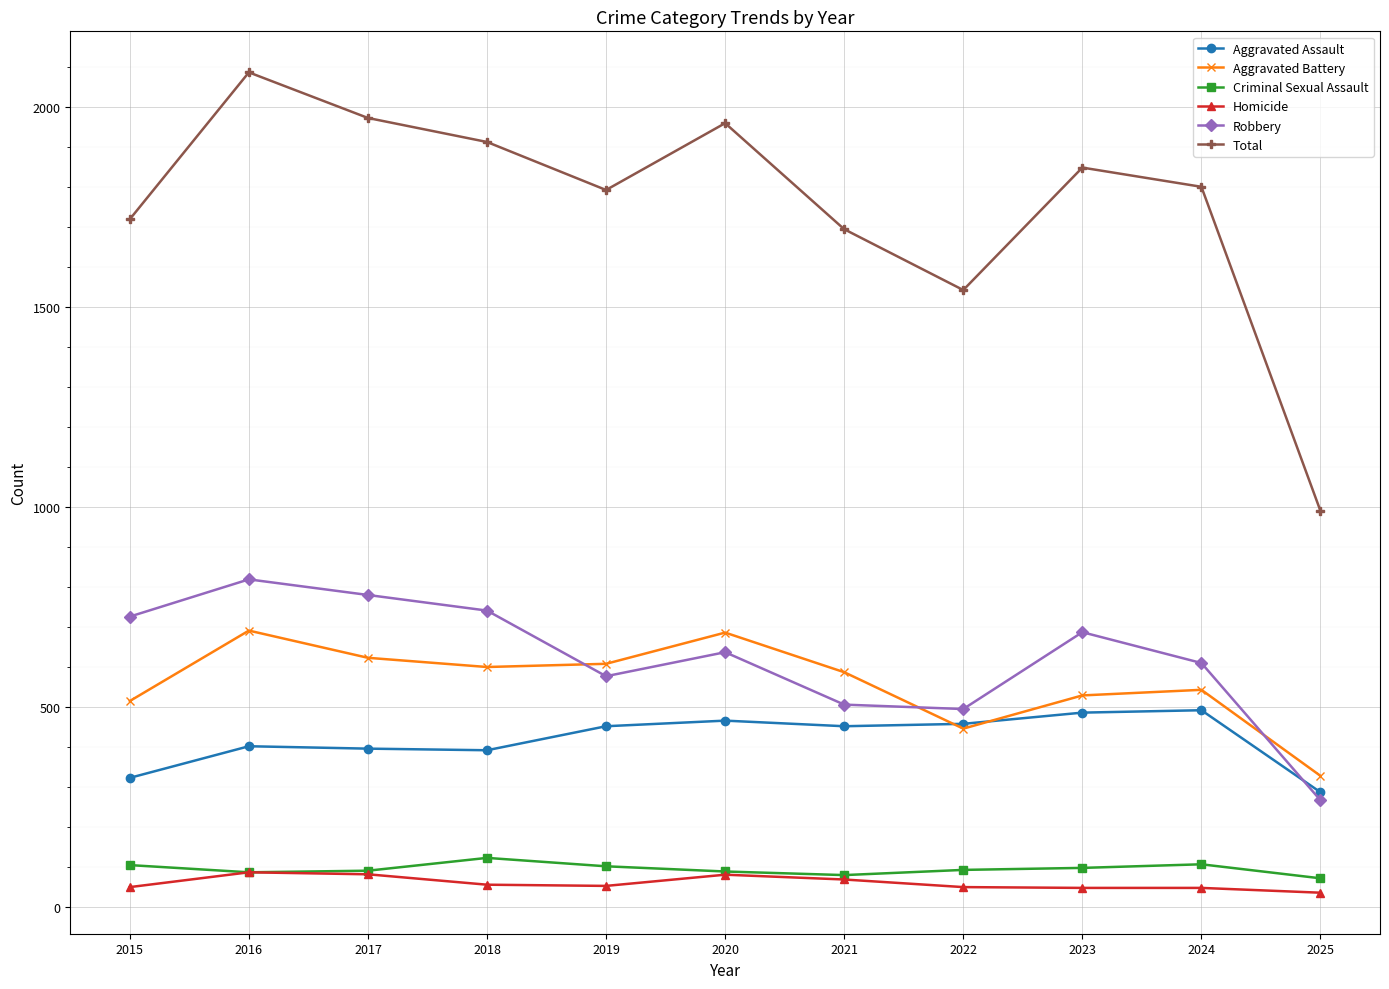

Is it true that Aggravated Assault equals 722 at 2023?

False